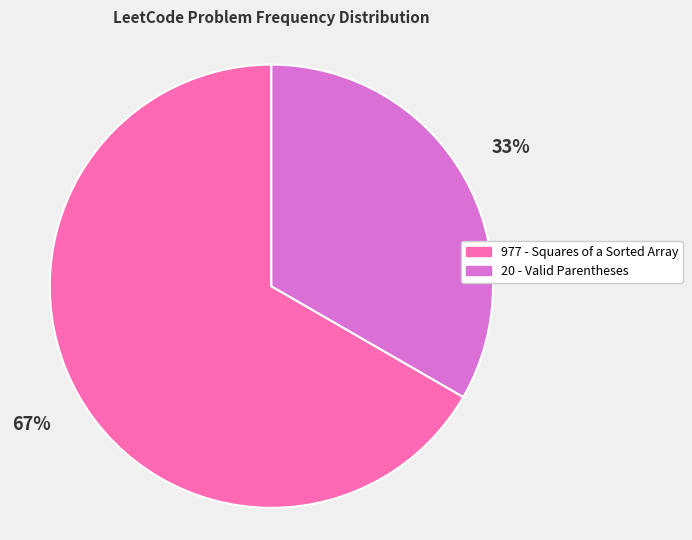

To the nearest percent, what is the combined percentage of 20 - Valid Parentheses and 977 - Squares of a Sorted Array?

100%